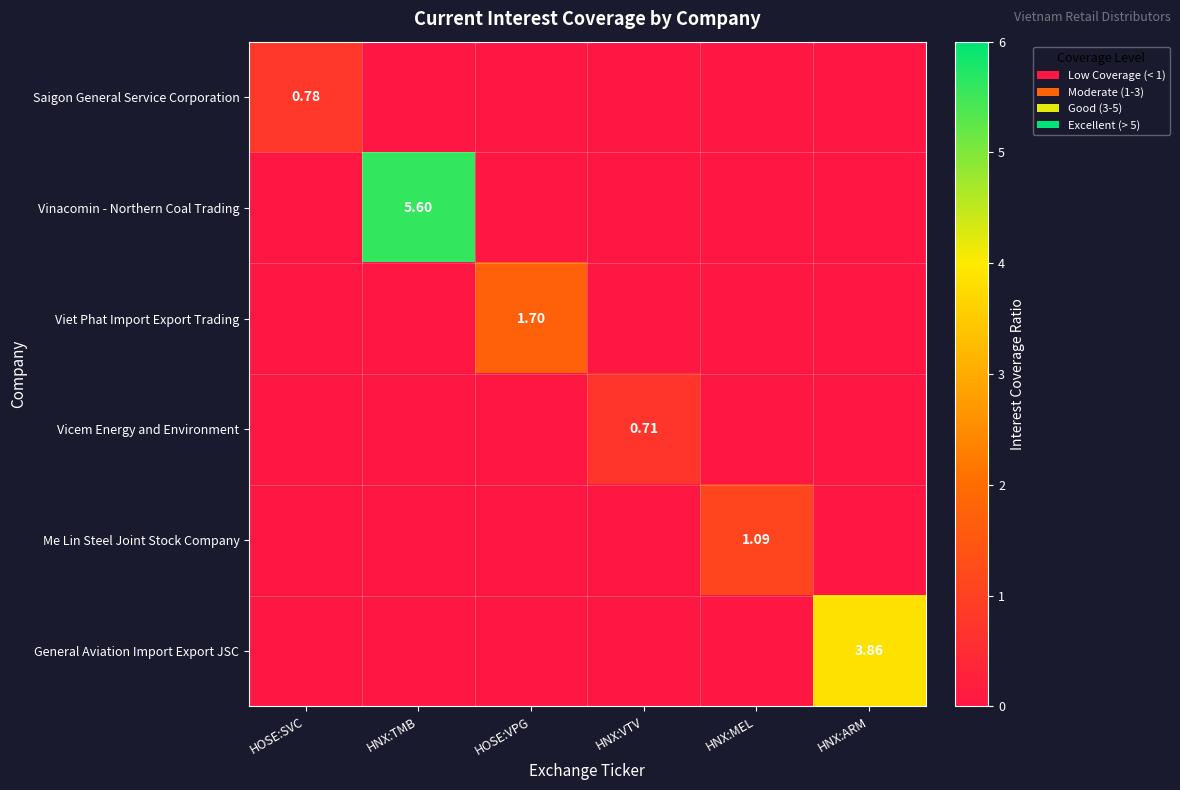

How many data points in General Aviation Import Export JSC are above 0?

1